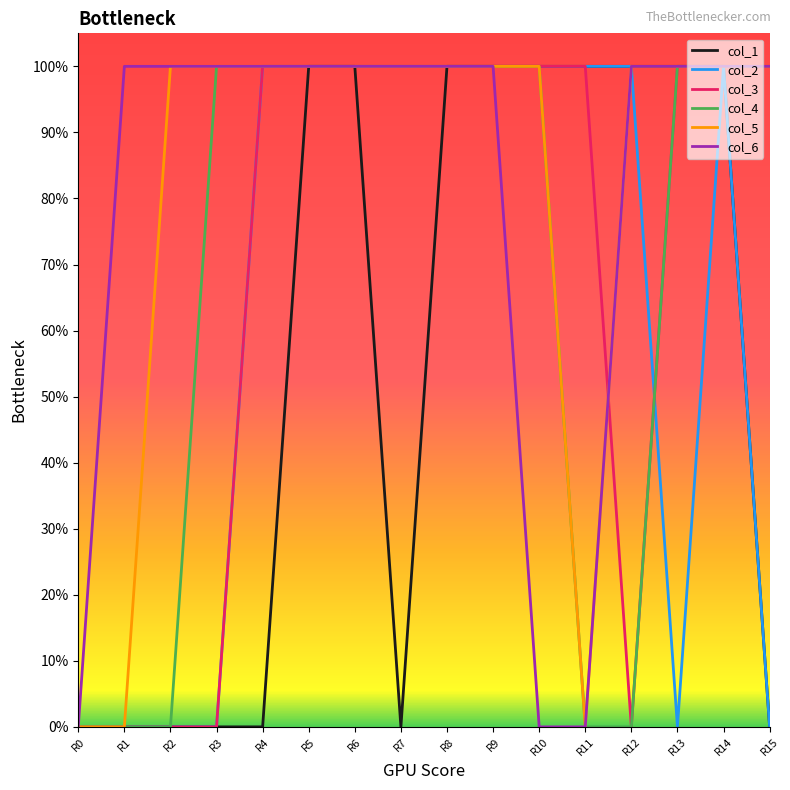

Where is col_2 nearest to the value 0?

R0